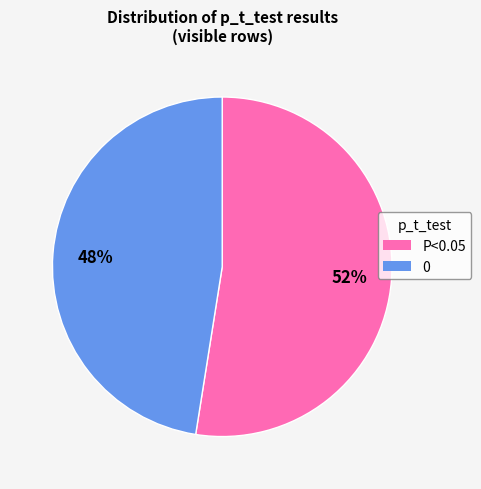

True or false: P<0.05 accounts for 41% of the total.

False